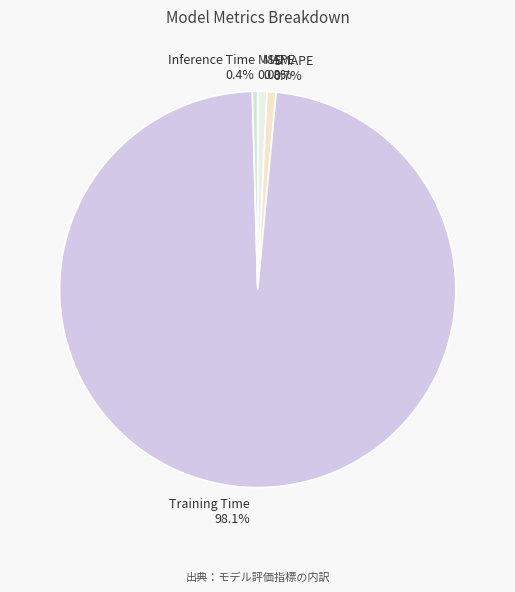

Does Inference Time account for over 50% of the chart?

No